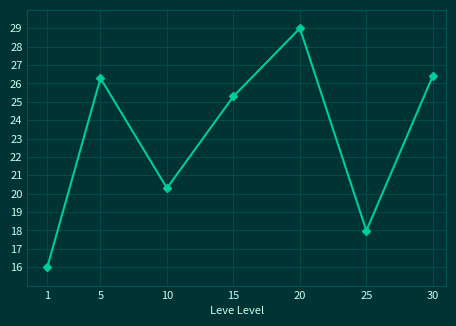

What is the ratio of the value at 5 to the value at 10?

1.3